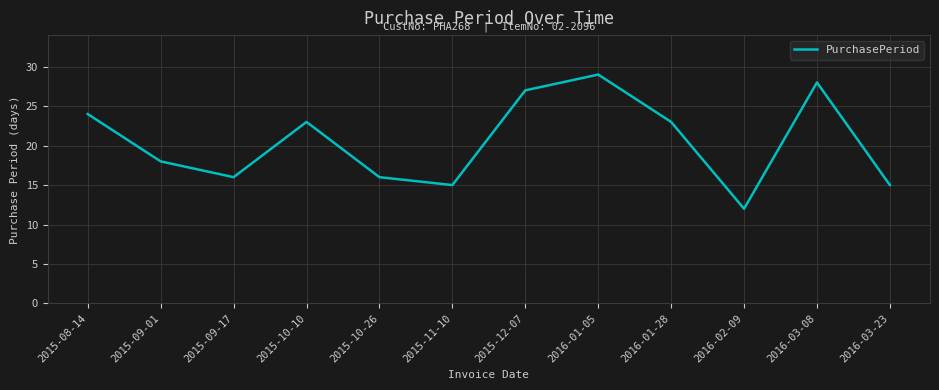

What is the ratio of the value at 2015-09-01 to the value at 2016-01-05?

0.6